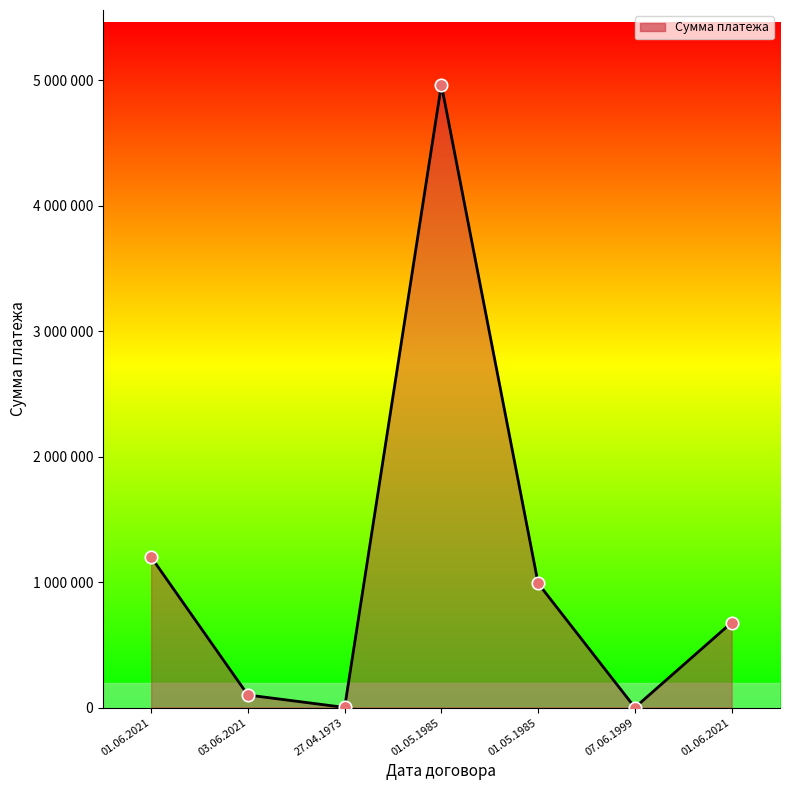

Approximately how many times larger is the value at 01.05.1985 compared to 27.04.1973?

990.5